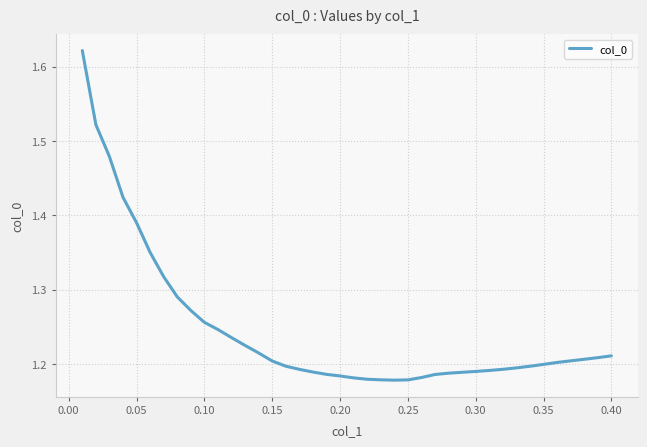

What is the difference between the second highest and minimum values?

0.3